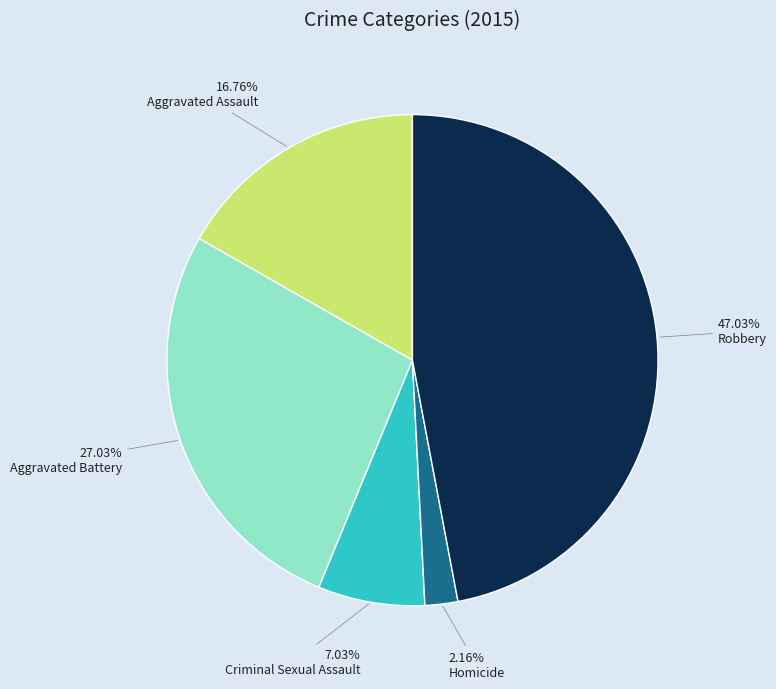

To the nearest percent, what is the difference between the Robbery and Criminal Sexual Assault slice percentages?

40%